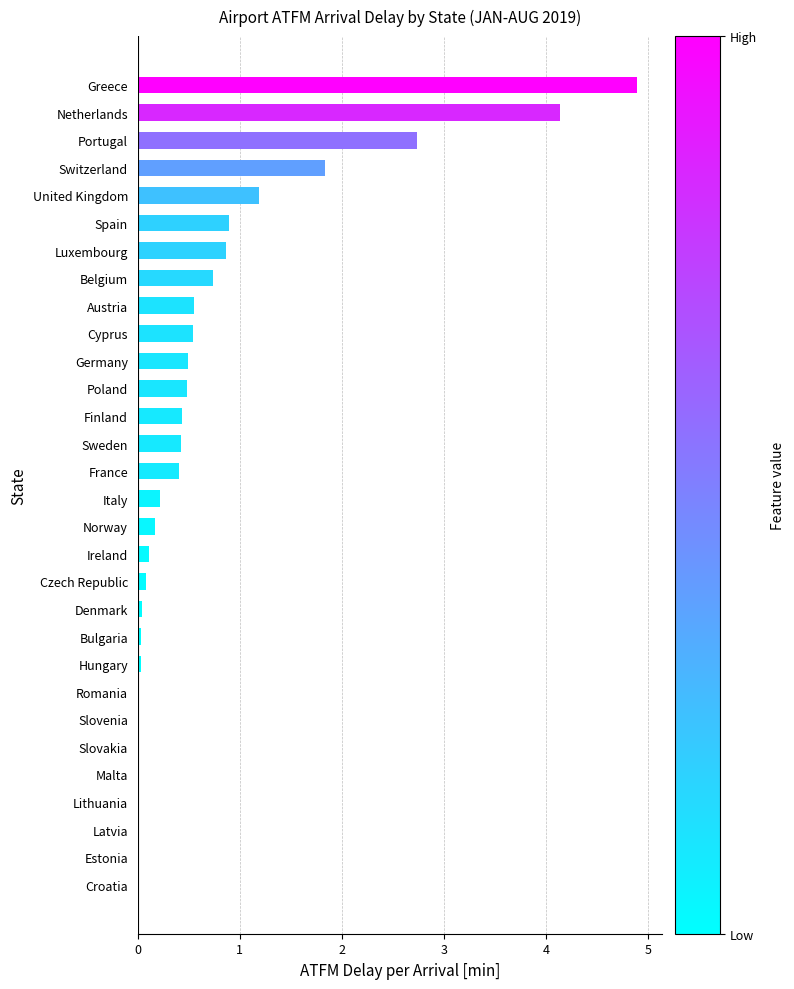

Is it true that the value at Netherlands is 4.1?

True